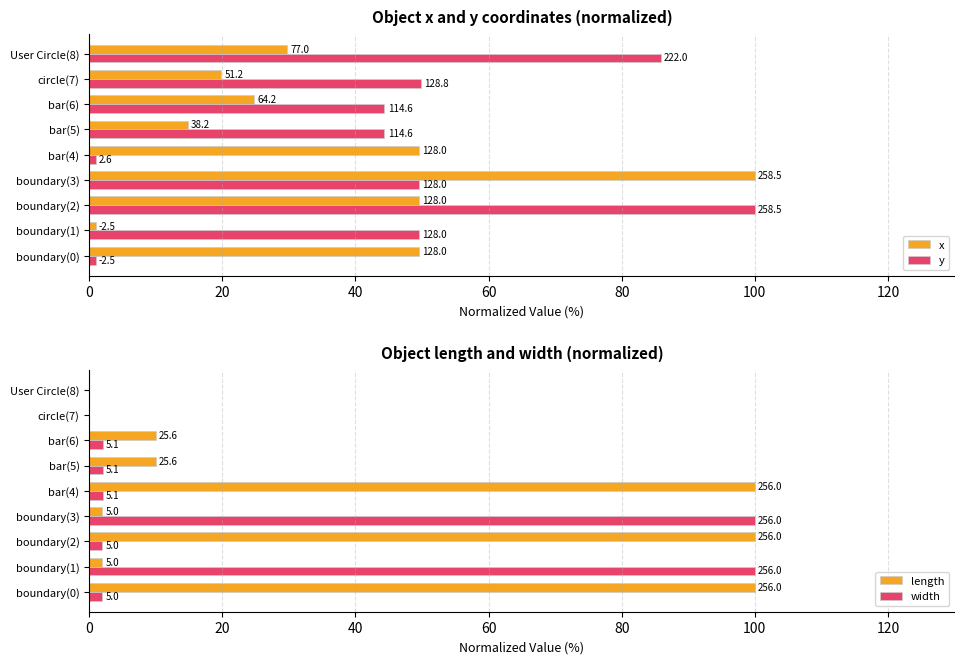

Reading right to left, extract all data points from this chart.

x: 29.8	19.8	24.8	14.8	49.5	100.0	49.5	1.0	49.5
y: 85.9	49.8	44.3	44.3	1.0	49.5	100.0	49.5	1.0
length: 0.0	0.0	10.0	10.0	100.0	2.0	100.0	2.0	100.0
width: 0.0	0.0	2.0	2.0	2.0	100.0	2.0	100.0	2.0